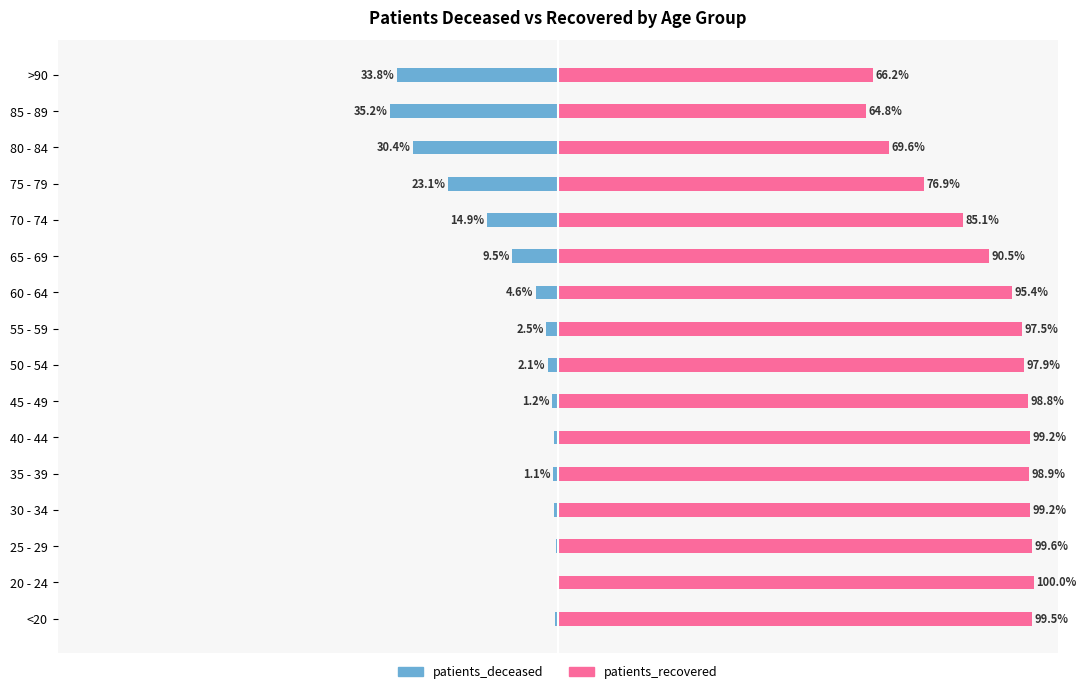

List the series in order of their overall mean, highest first.

patients_recovered, patients_deceased